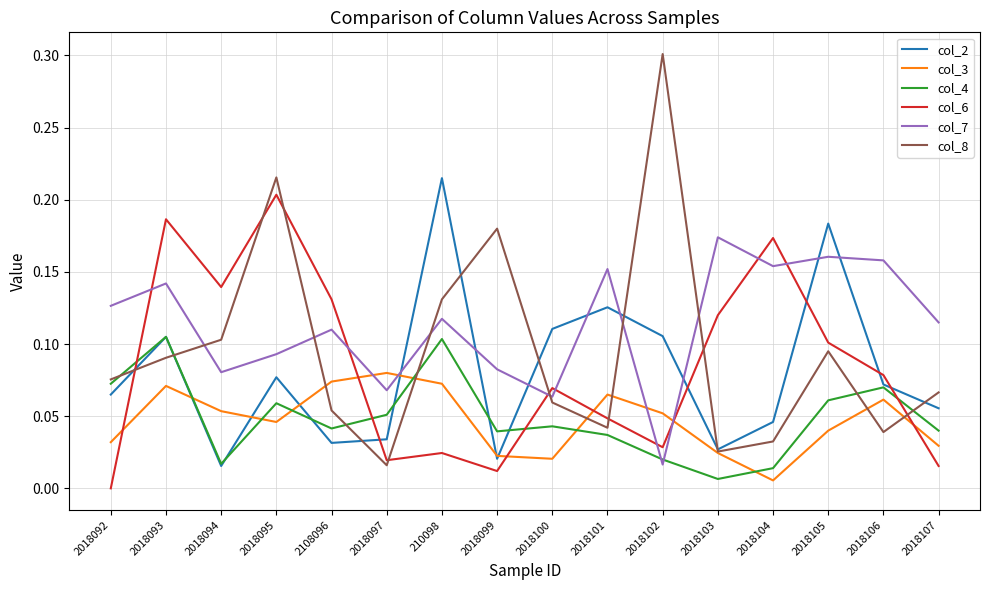

Rank the categories by col_8 value from lowest to highest.

2018097, 2018103, 2018104, 2018106, 2018101, 2108096, 2018100, 2018107, 2018092, 2018093, 2018105, 2018094, 210098, 2018099, 2018095, 2018102